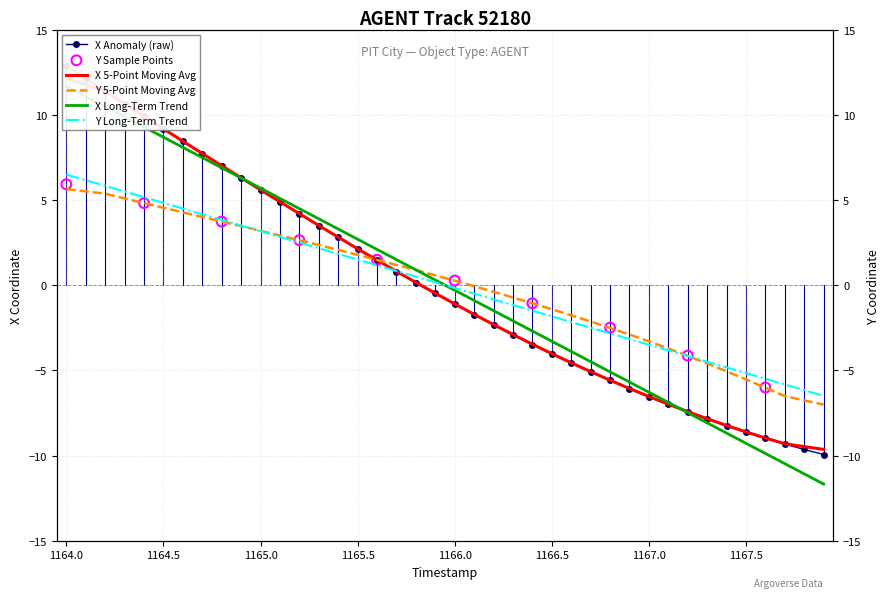

Which series contains the lowest Y value?

X